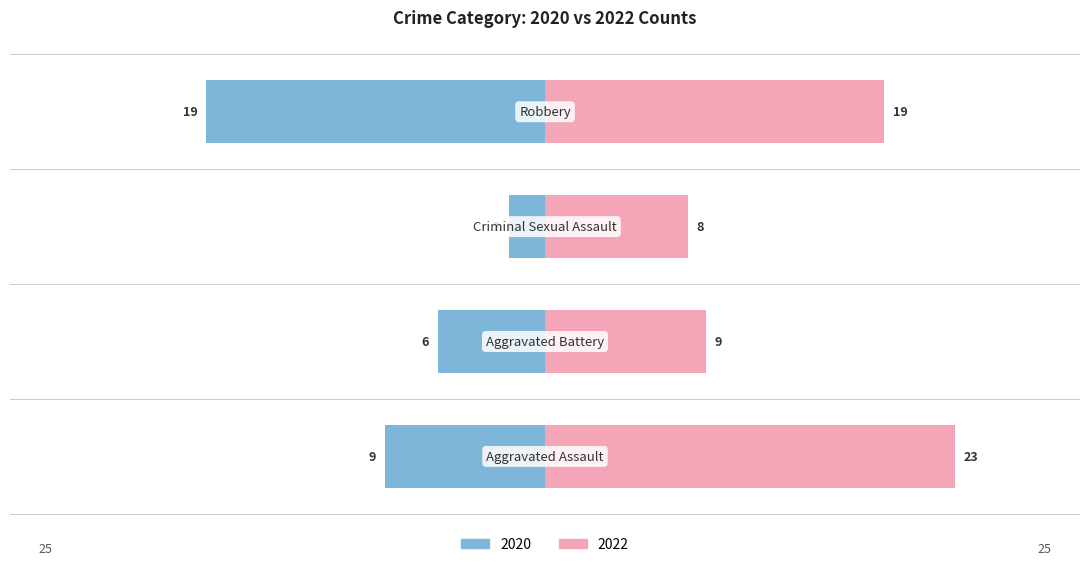

Is it true that 2020 equals -9 at 0?

True